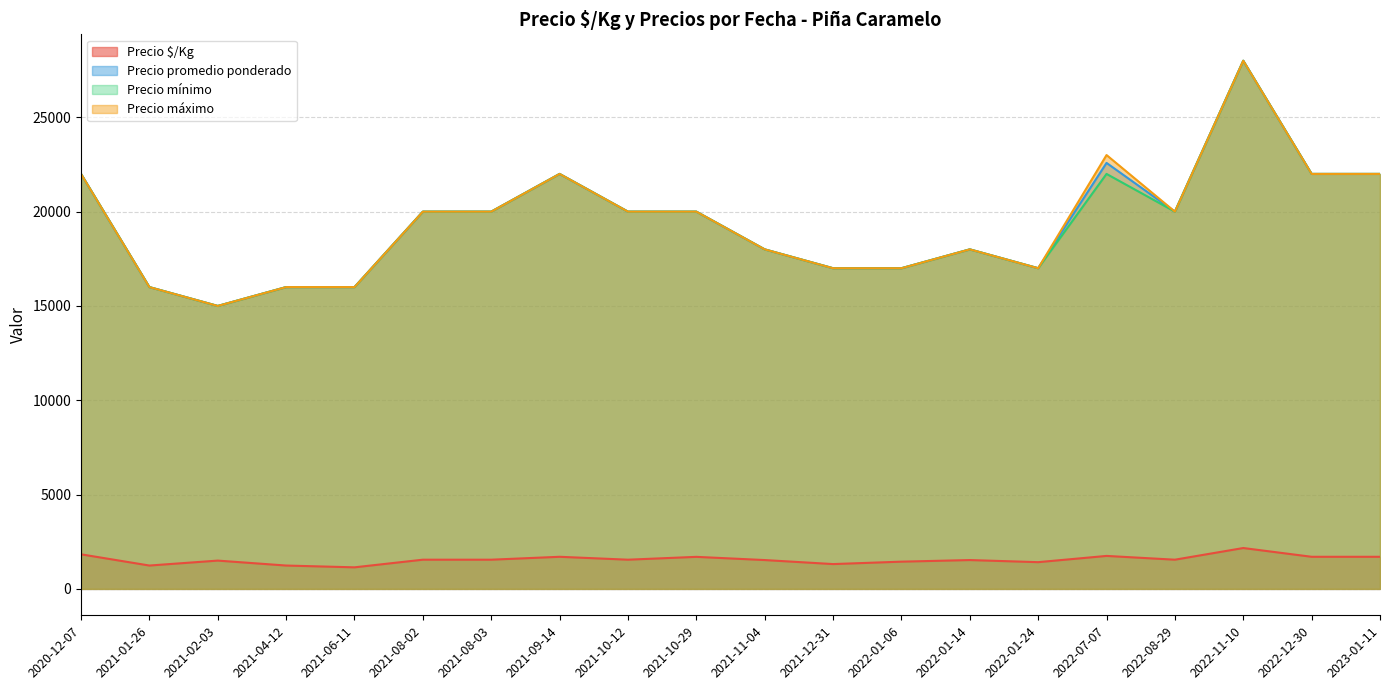

Is the value of Precio $/Kg at 2021-10-29 greater than the value of Precio máximo at 2022-01-14?

No